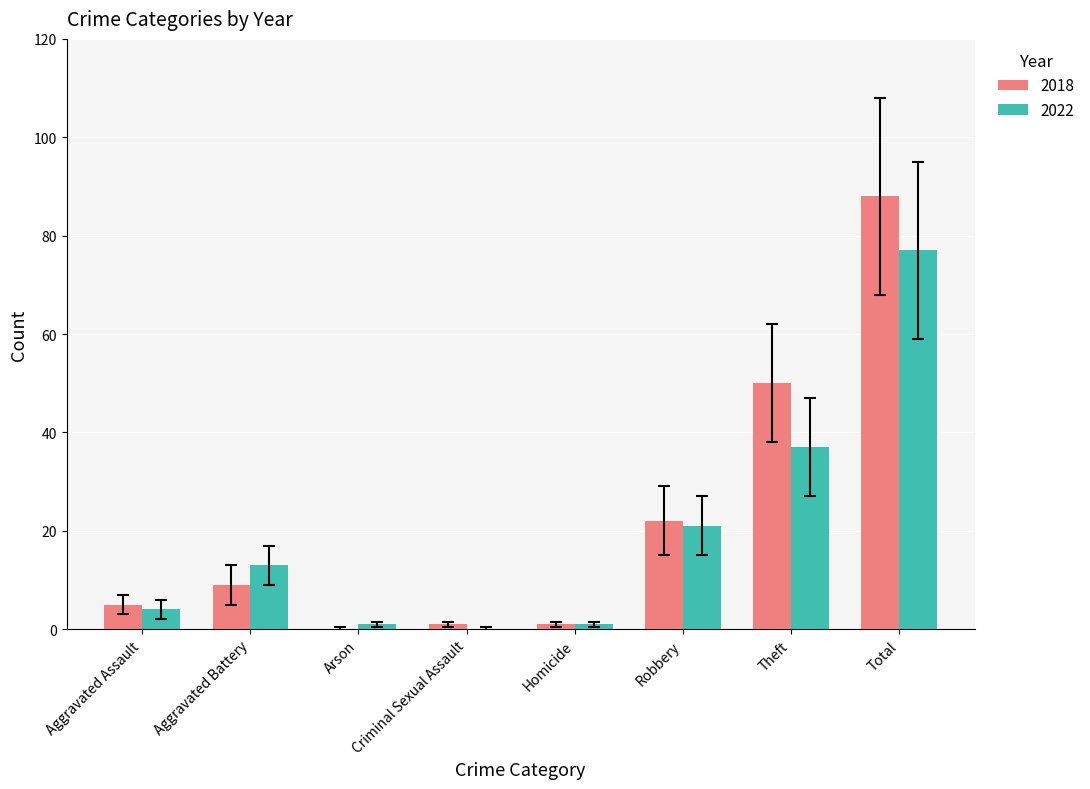

What is the sum of all 2018 values?

176